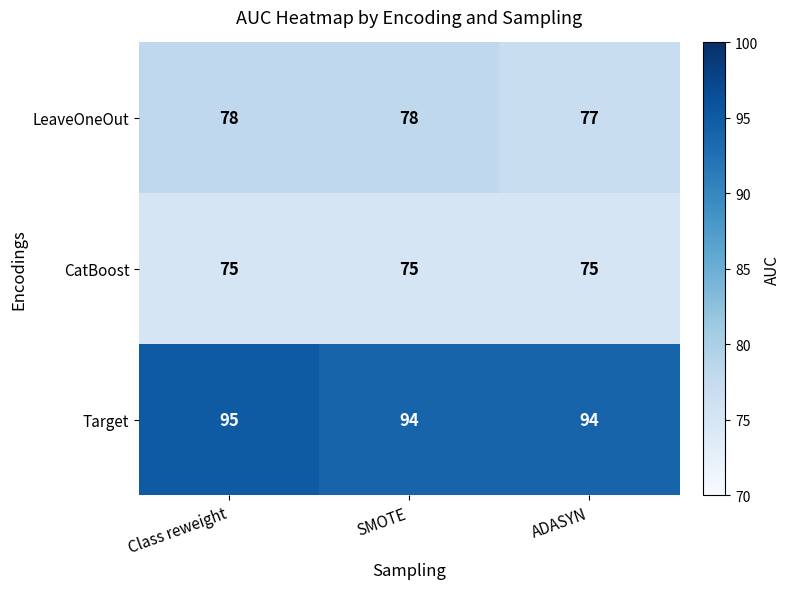

Rank the series at Class reweight from lowest to highest value.

CatBoost, LeaveOneOut, Target